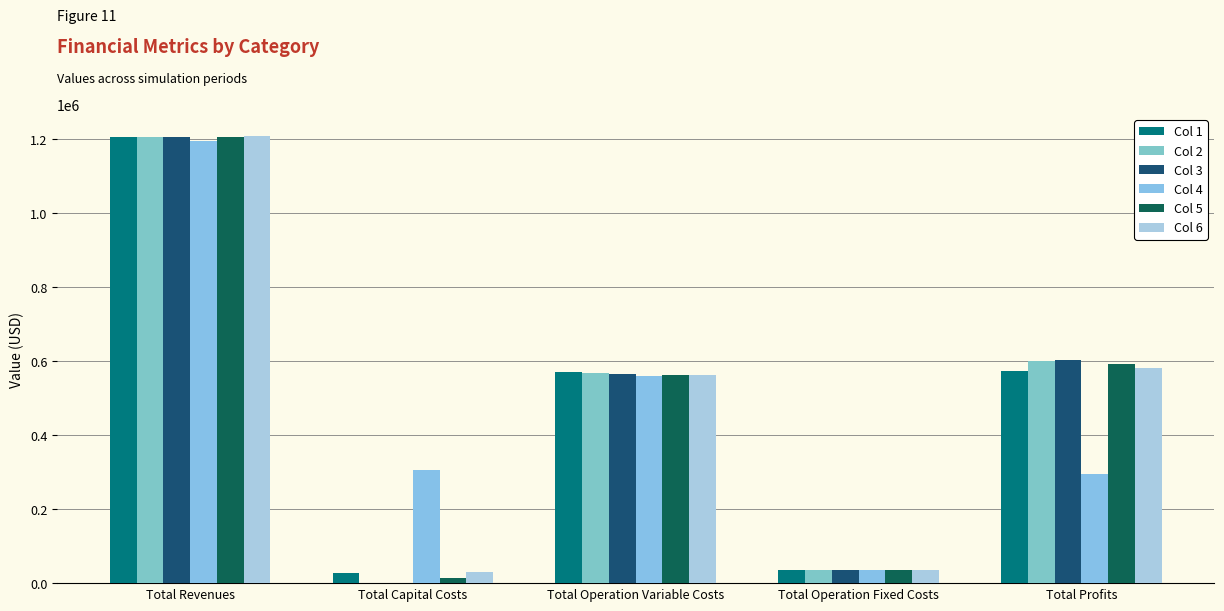

What is the average value of the Col 4 series?

478187.1